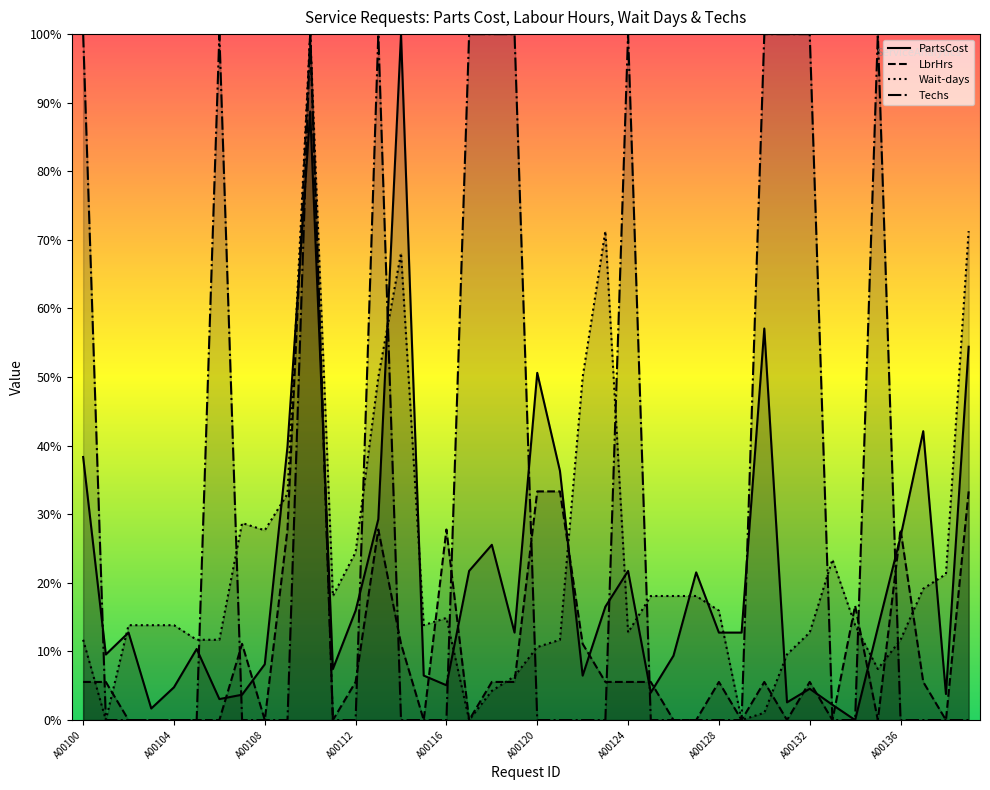

What is the difference between the maximum and second lowest values in the Techs series?

100.0